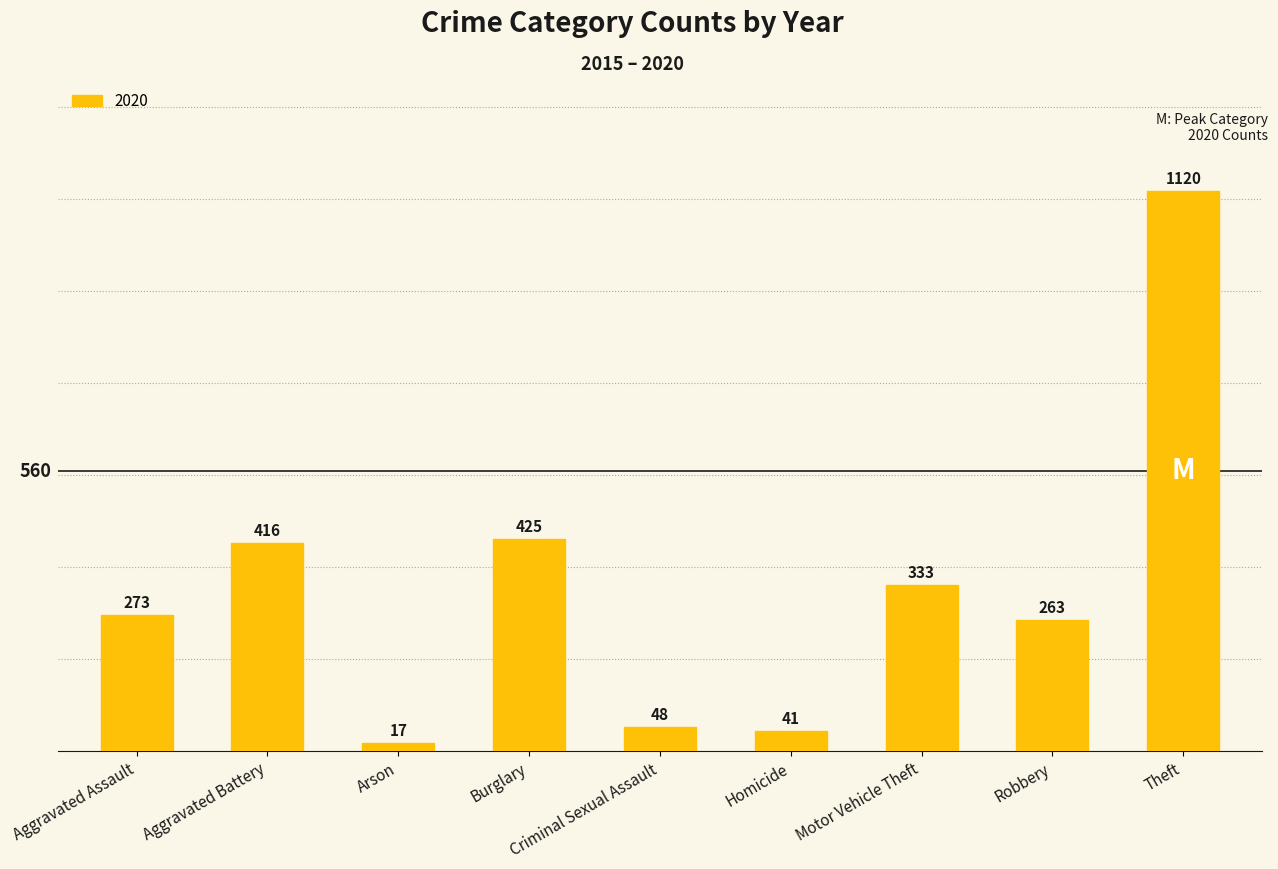

Read the value at Homicide.

41